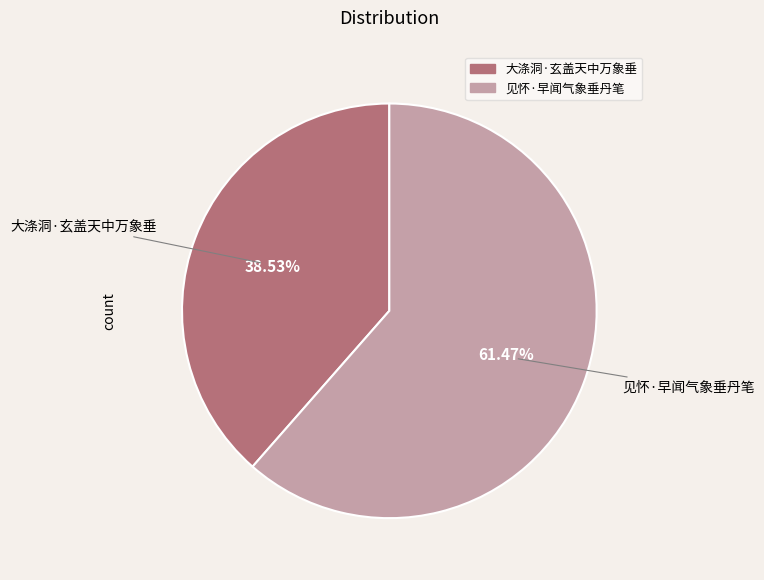

The 大涤洞·玄盖天中万象垂 slice represents 39% of the pie. True or false?

True